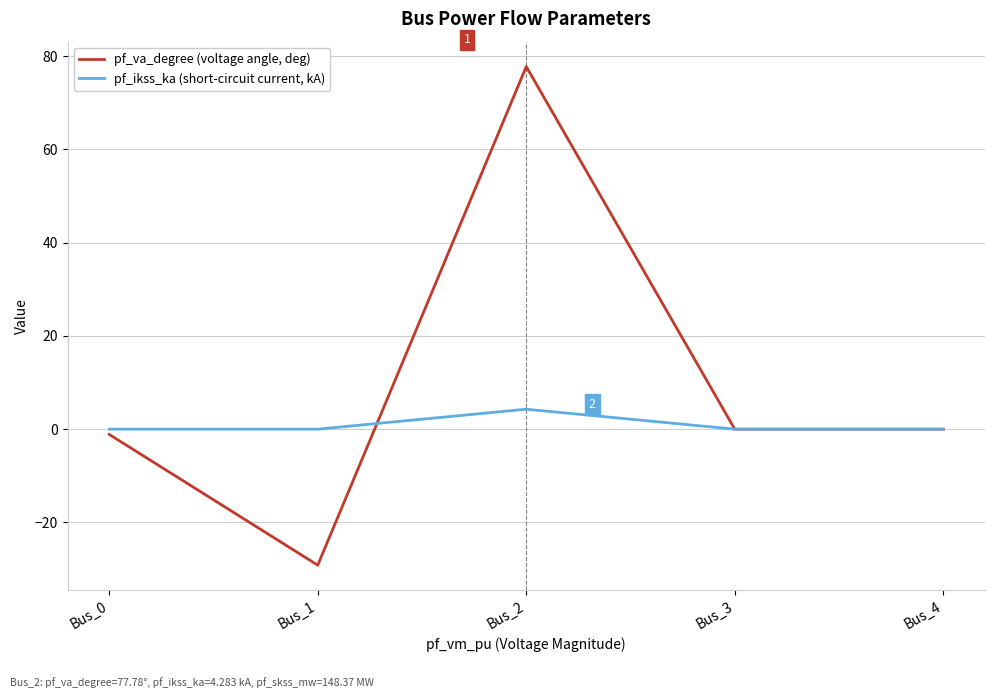

What is the smallest value displayed?

-29.2